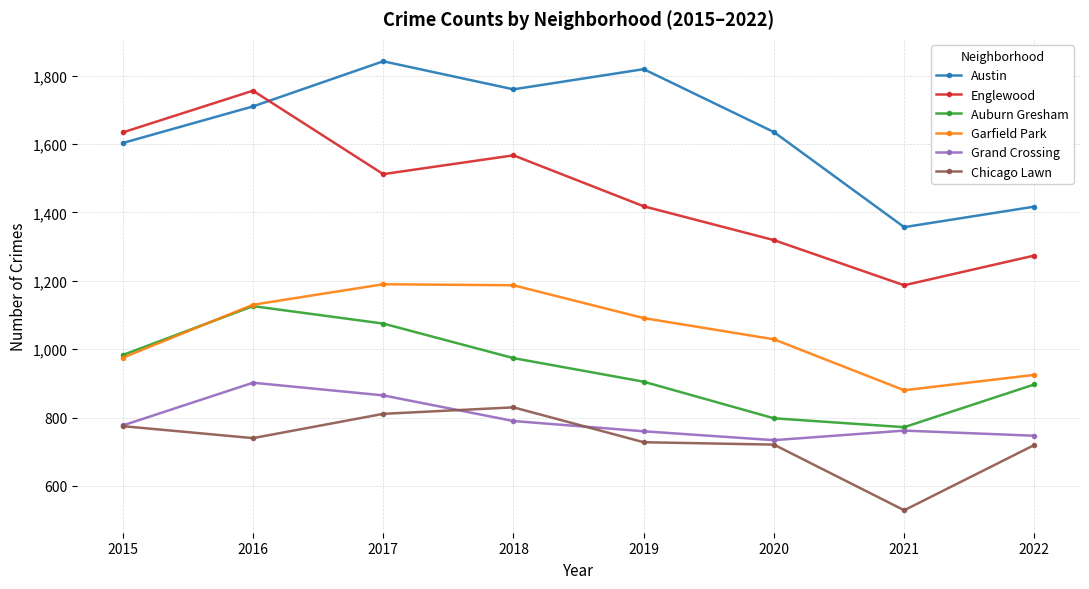

At which category does Auburn Gresham reach its first local peak?

2016